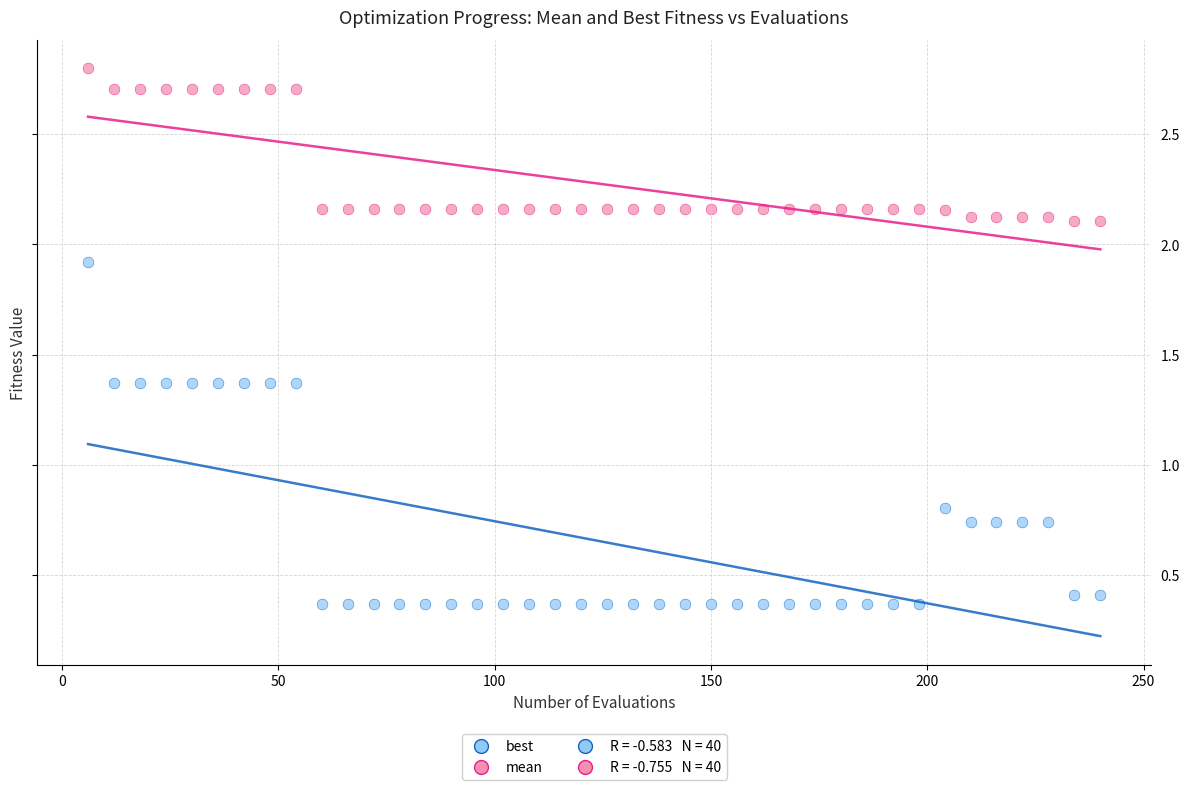

Which series reaches the maximum Y coordinate?

mean